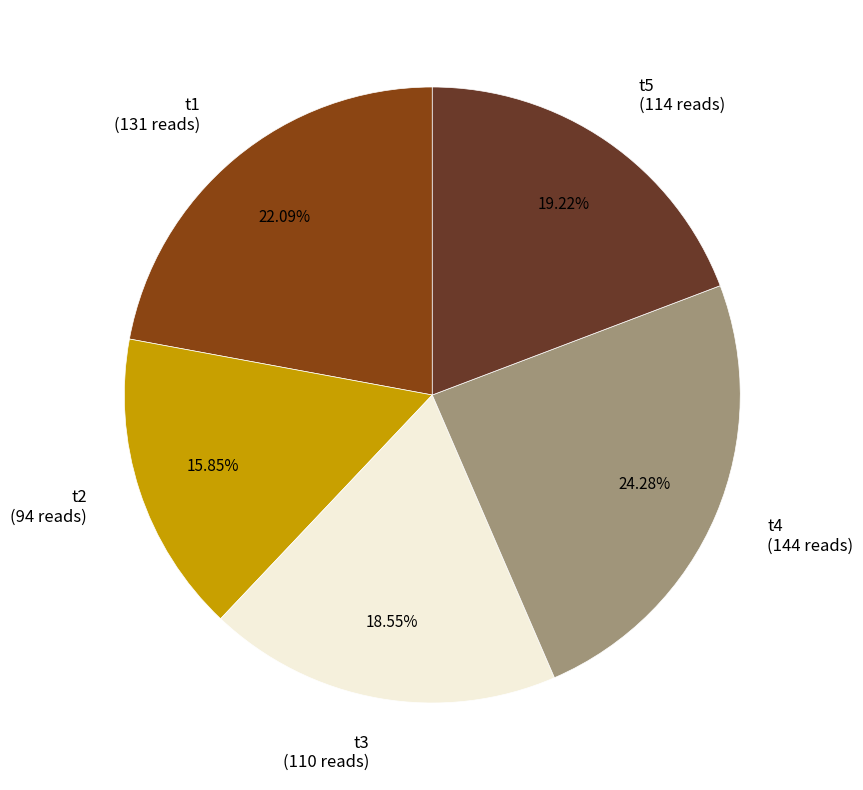

To the nearest percent, what is the average slice percentage?

20%